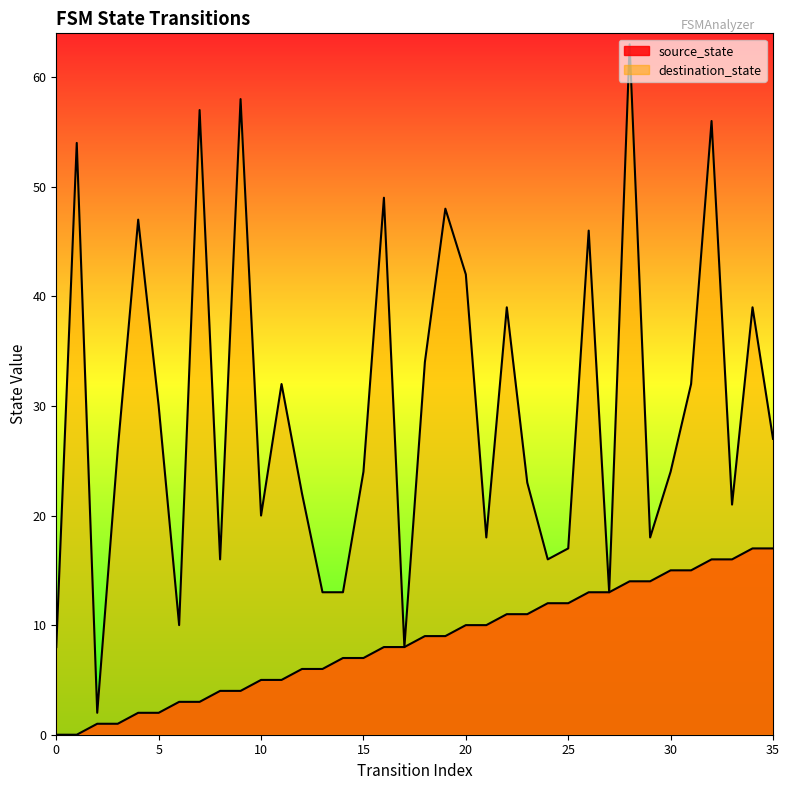

How many lines are shown in the chart?

2